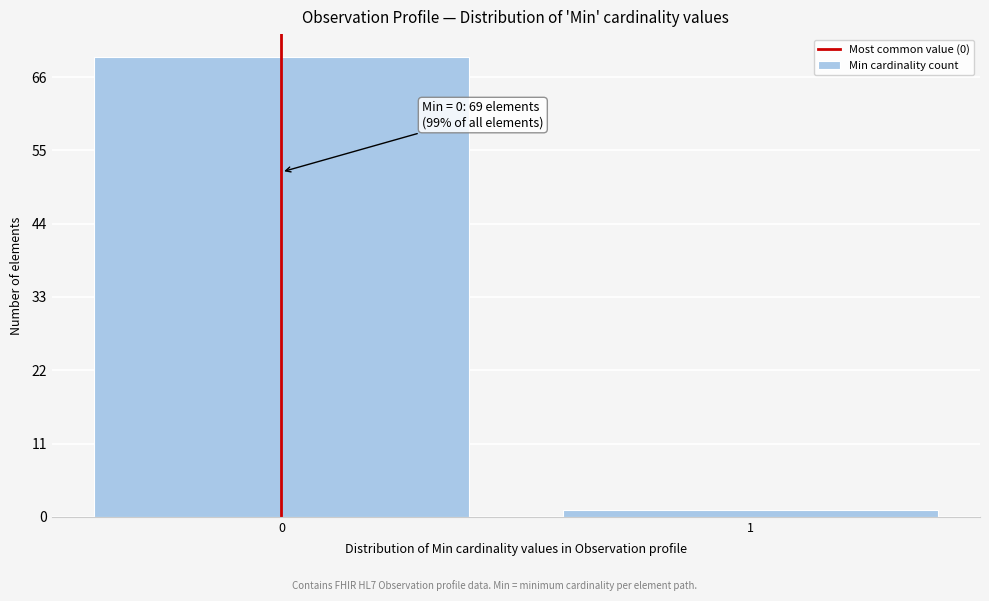

Reading right to left, extract all data points from this chart.

1=1	0=69